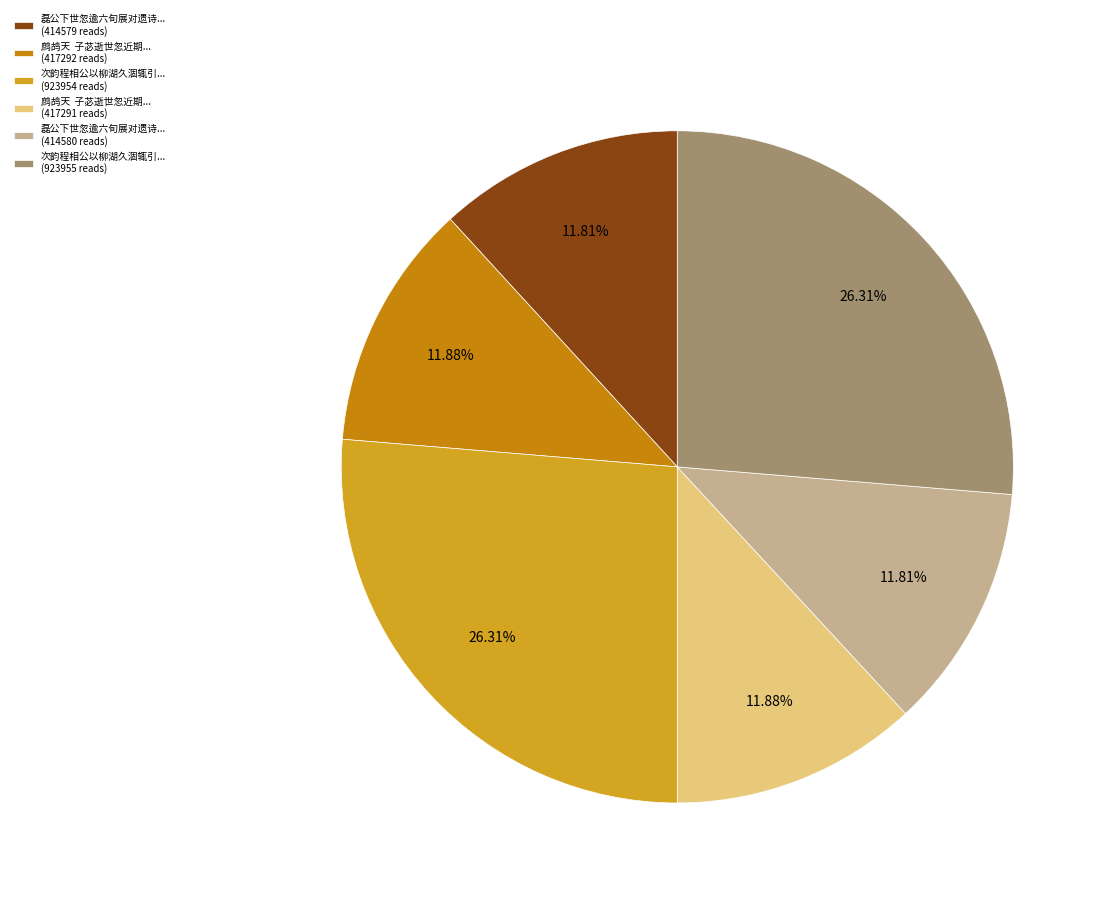

How many segments does this pie chart have?

6